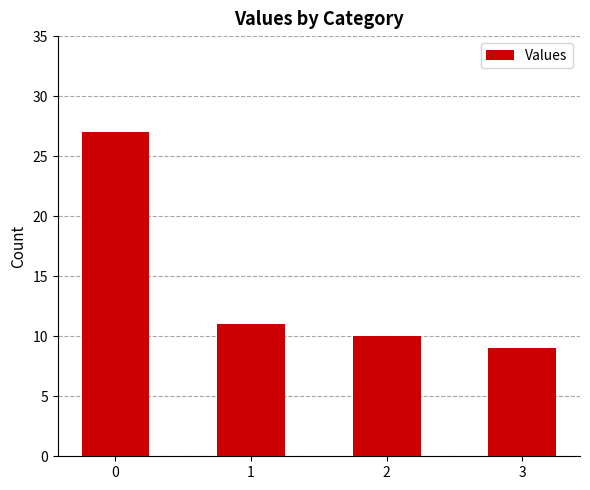

Is it true that the value at 0 is 44?

False